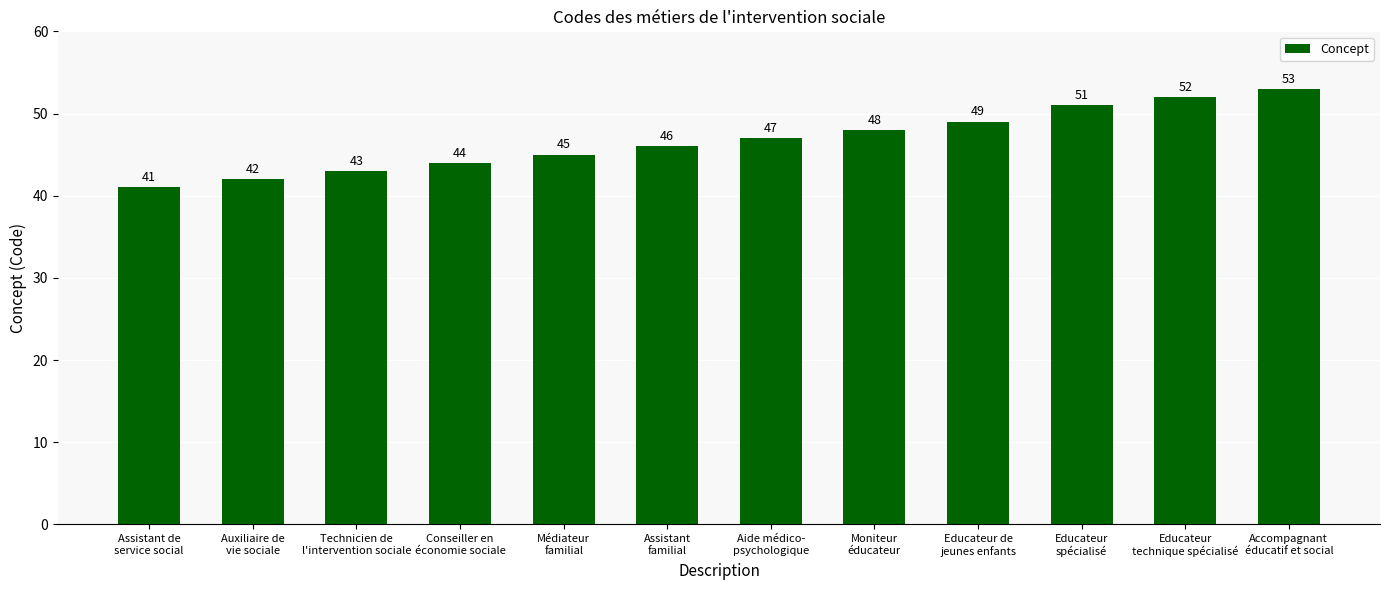

Reading right to left, what are all the values shown in this chart?

Accompagnant
éducatif et social=53	Educateur
technique spécialisé=52	Educateur
spécialisé=51	Educateur de
jeunes enfants=49	Moniteur
éducateur=48	Aide médico-
psychologique=47	Assistant
familial=46	Médiateur
familial=45	Conseiller en
économie sociale=44	Technicien de
l'intervention sociale=43	Auxiliaire de
vie sociale=42	Assistant de
service social=41